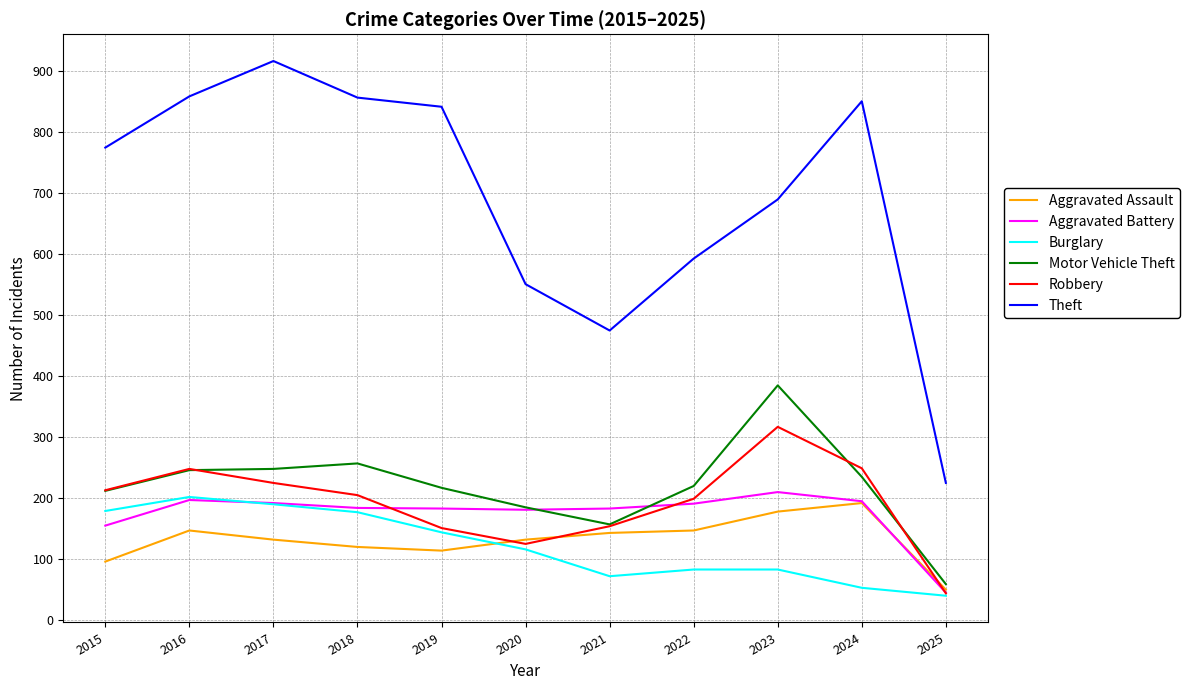

Rank the series by their maximum value, from lowest to highest.

Aggravated Assault, Burglary, Aggravated Battery, Robbery, Motor Vehicle Theft, Theft